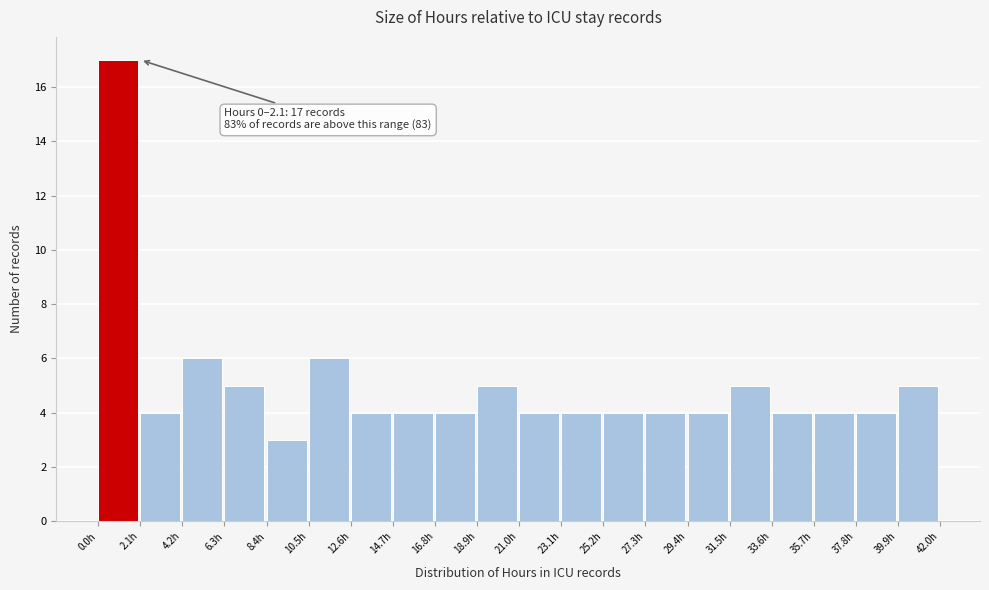

Over which range of the x-axis is the bar tallest?

0.0 to 2.0